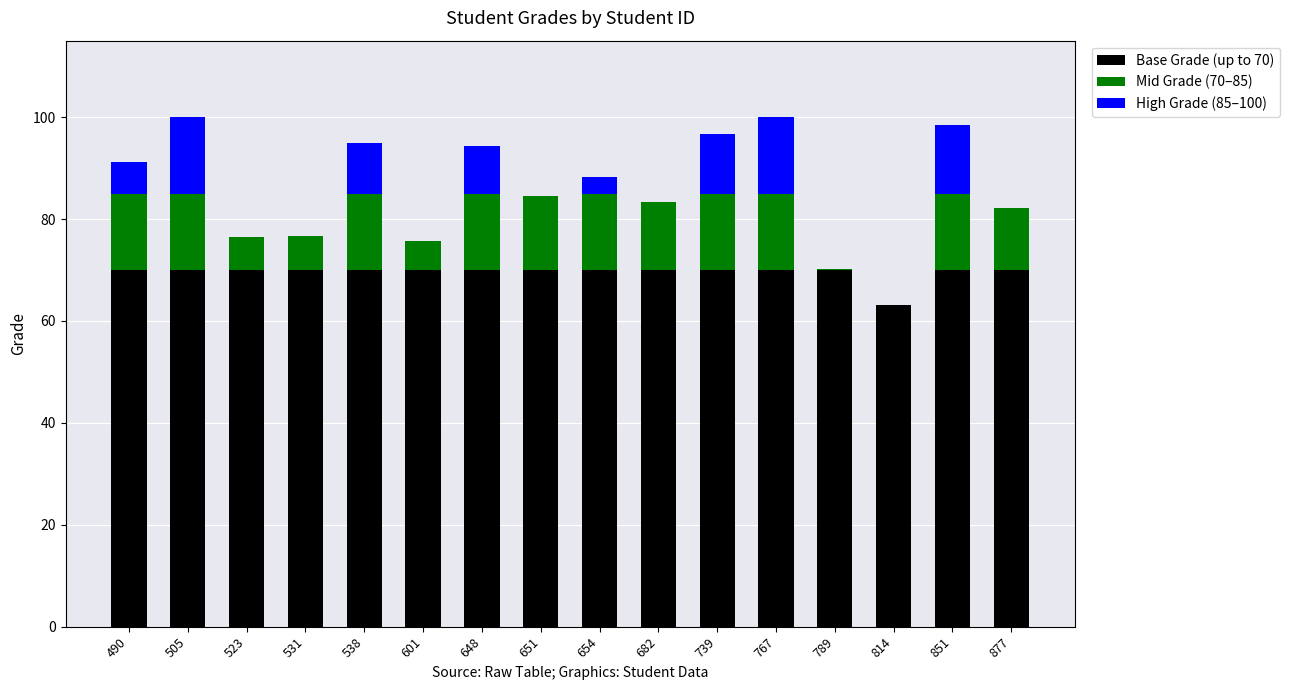

What is the sum of the Base Grade (up to 70) values at 531 and 651?

140.0